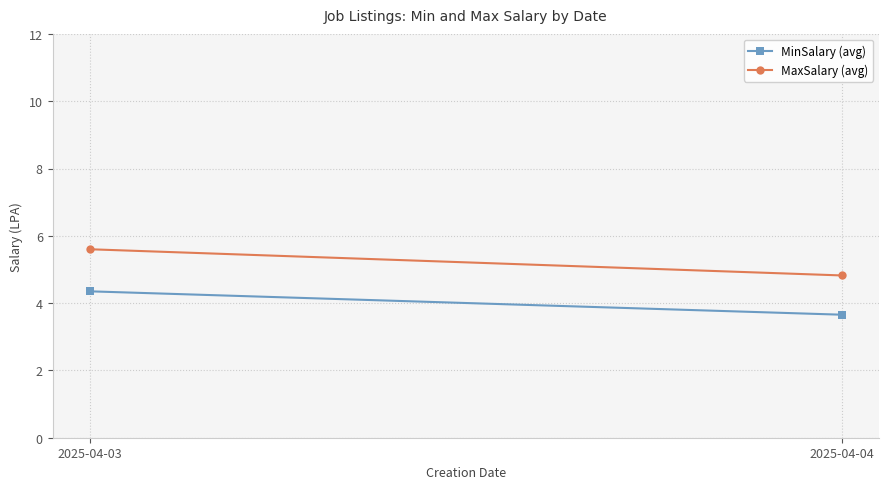

At 2025-04-04, list the series in order from smallest to largest.

MinSalary (avg), MaxSalary (avg)